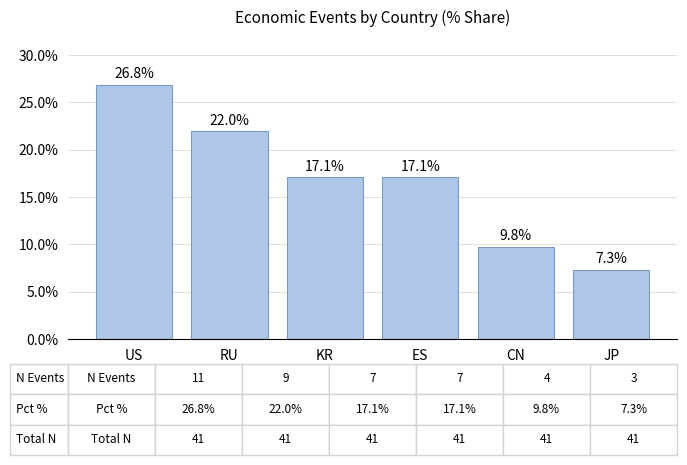

Is it true that the value at CN is 9.8?

True